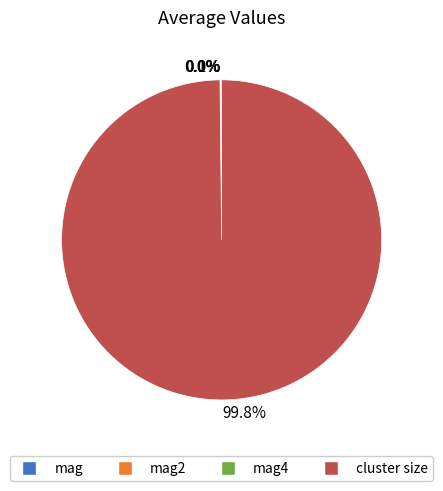

Is there a majority slice in this chart?

Yes